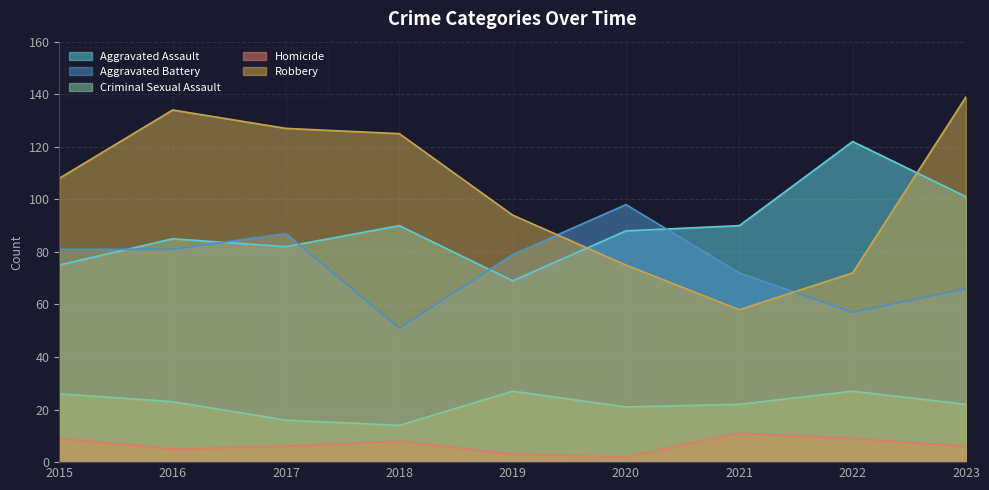

Read the Homicide value at 2015.

9